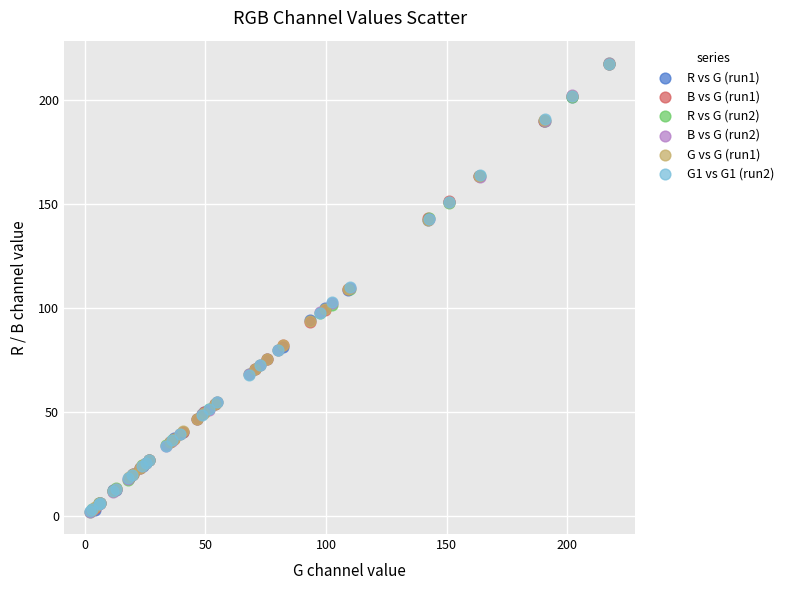

What are all the series names shown in the legend?

R vs G (run1), B vs G (run1), R vs G (run2), B vs G (run2), G vs G (run1), G1 vs G1 (run2)